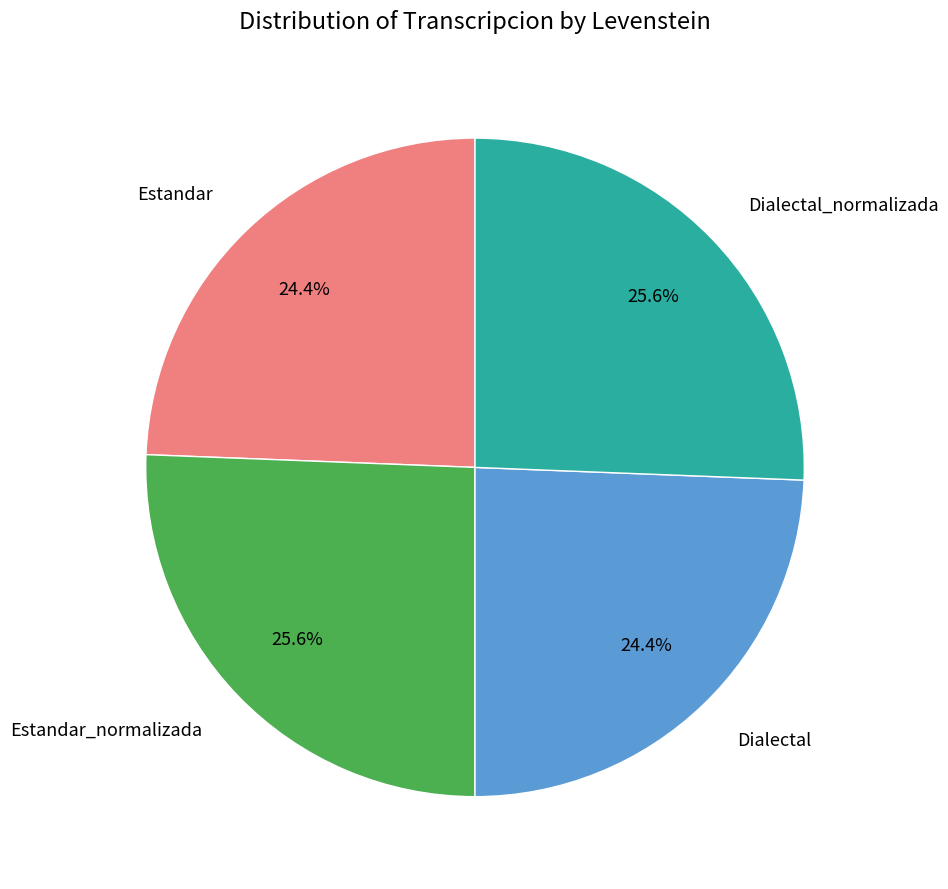

Does any single category account for the majority?

No